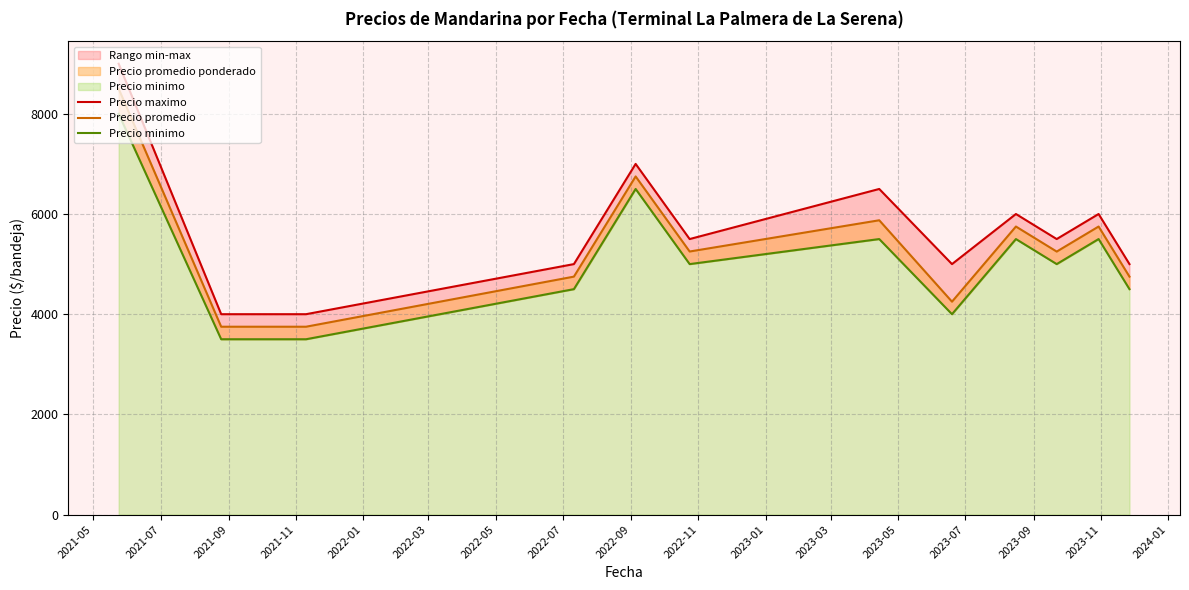

Between 2023-05 and 2021-09, which is larger?

2023-05